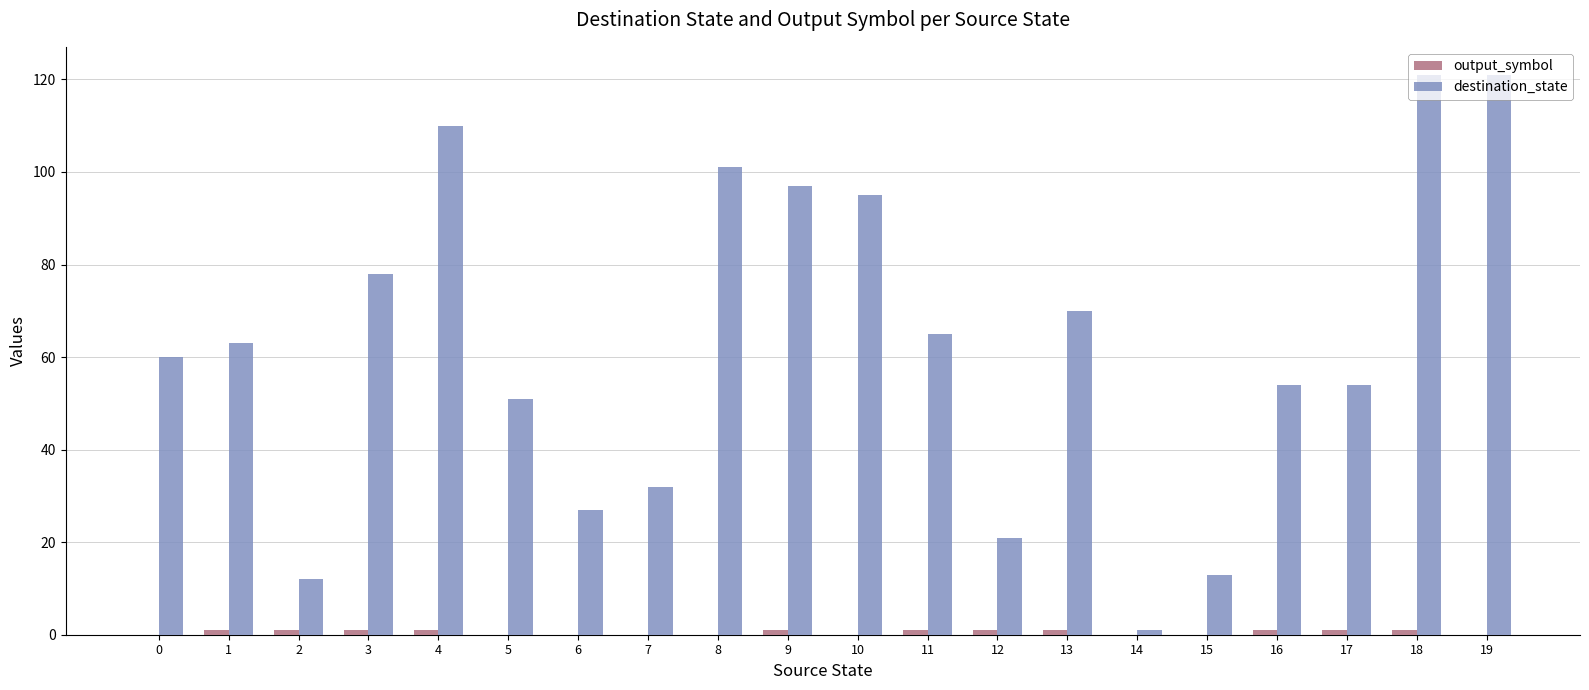

The value of destination_state at 10 is 140. True or false?

False